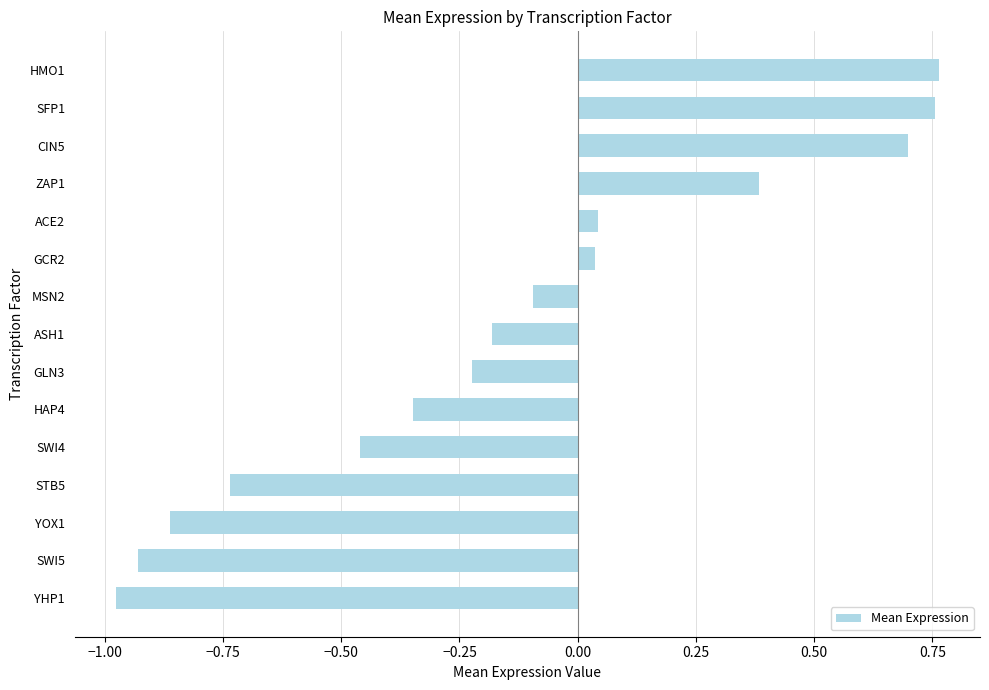

What is the label of the 7th bar from the top?

MSN2